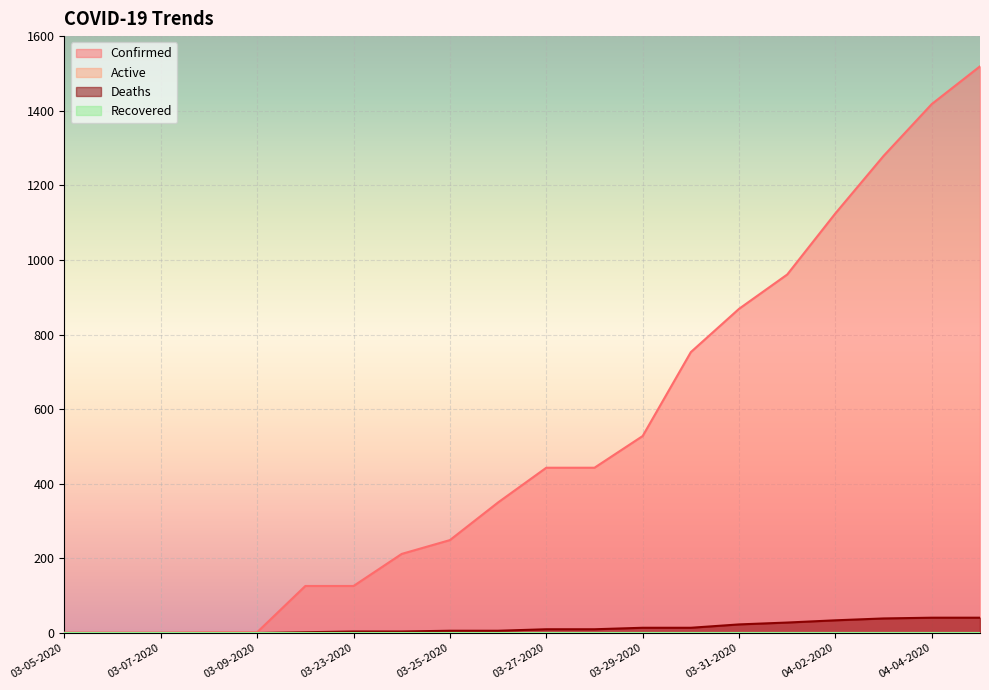

How many lines are shown in the chart?

4